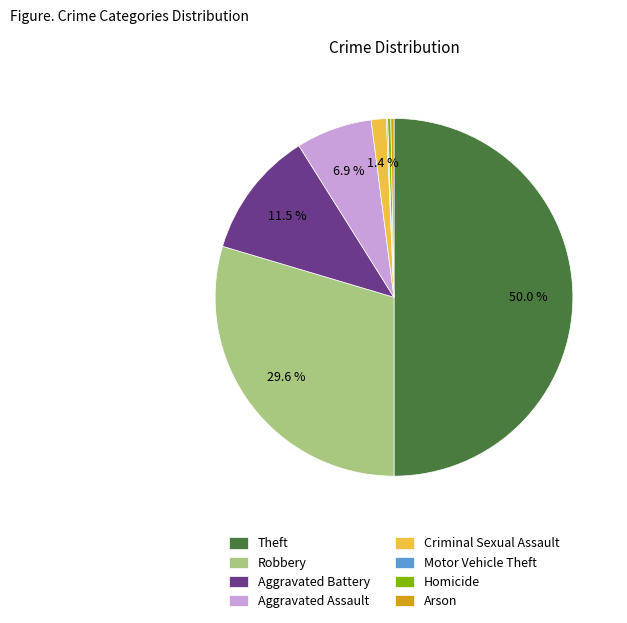

Approximately how many times larger is the value at Aggravated Battery compared to Aggravated Assault?

1.7